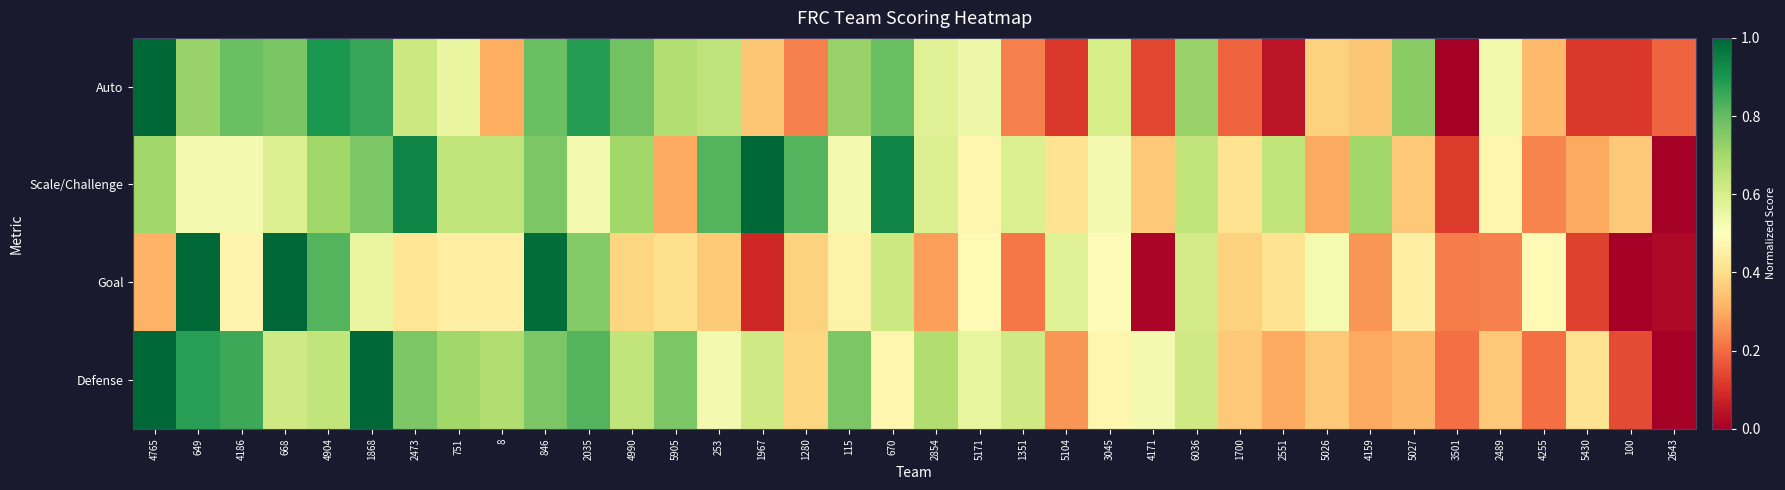

How many distinct data groups are displayed?

4